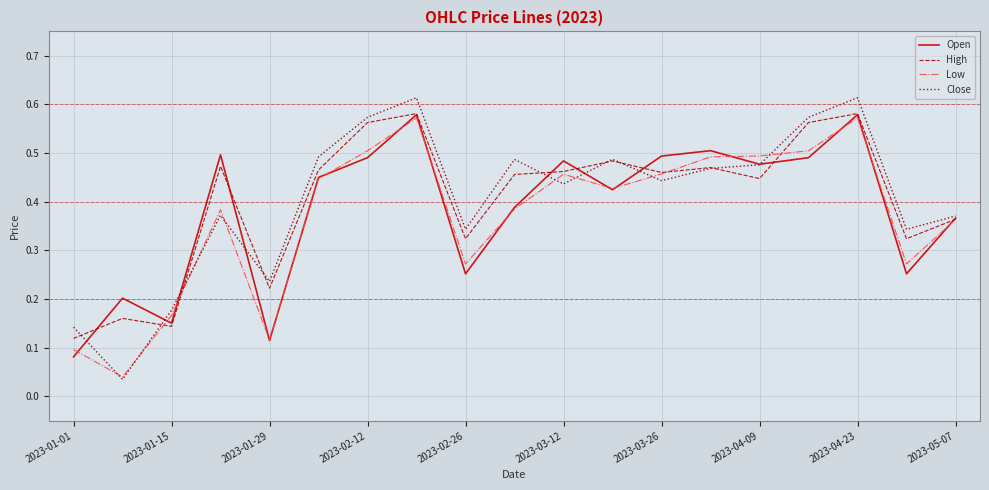

Which series has the largest range (max minus min)?

Close